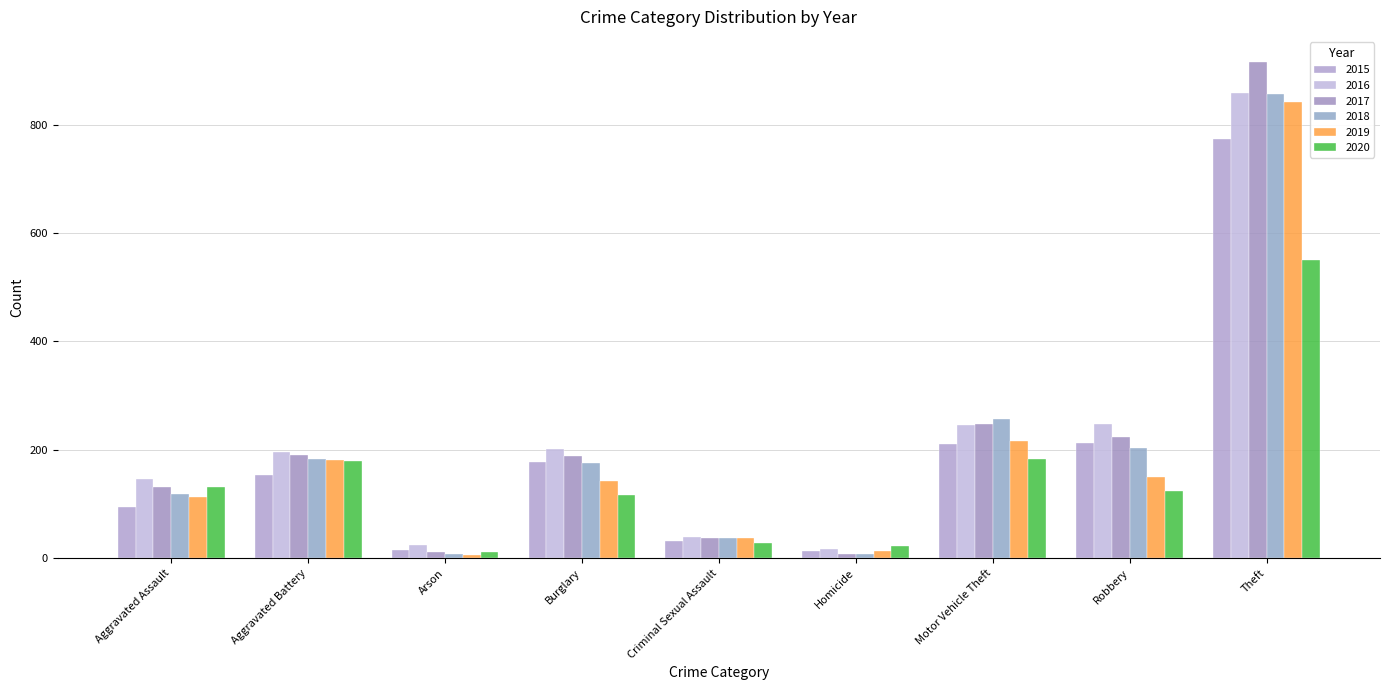

What is the difference between the maximum and second lowest values in the 2020 series?

529